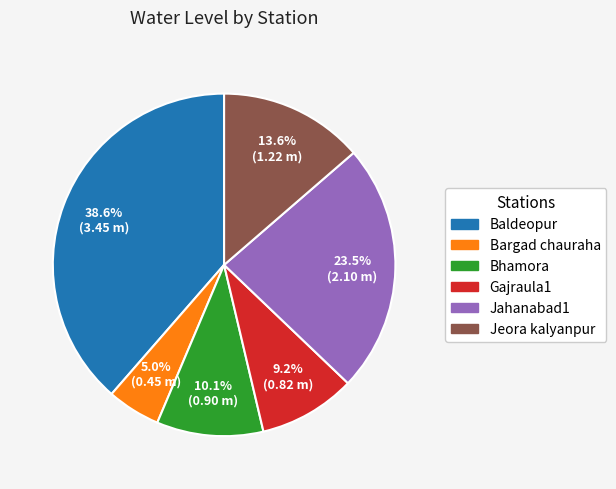

Which category has the smallest portion of the pie?

Bargad chauraha